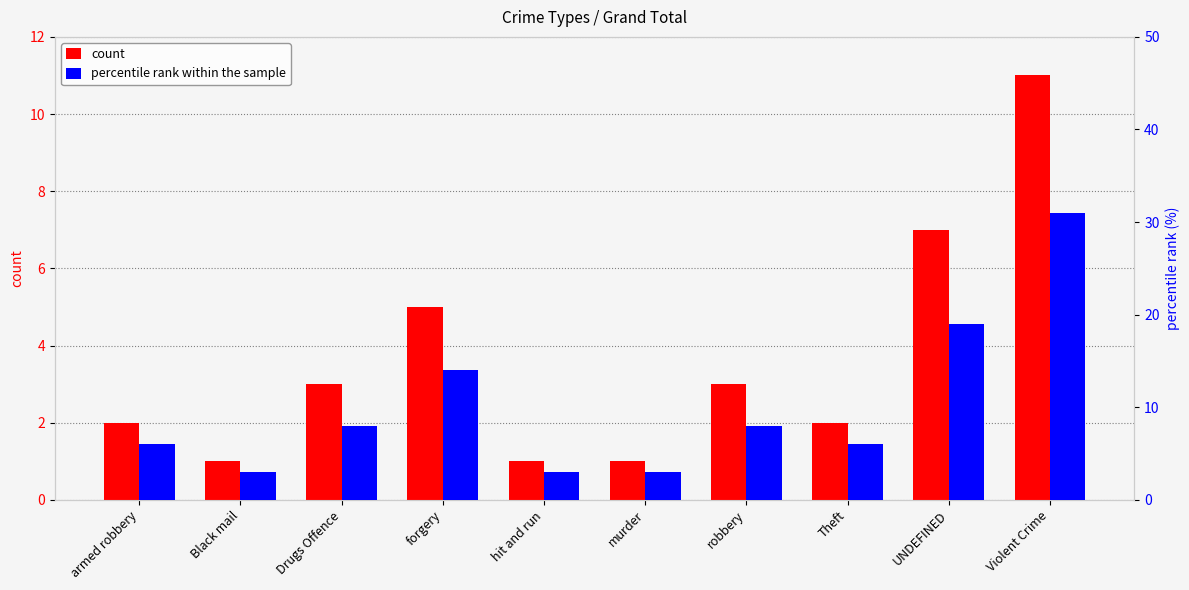

What is the sum of the percentile rank within the sample values at murder and Drugs Offence?

11